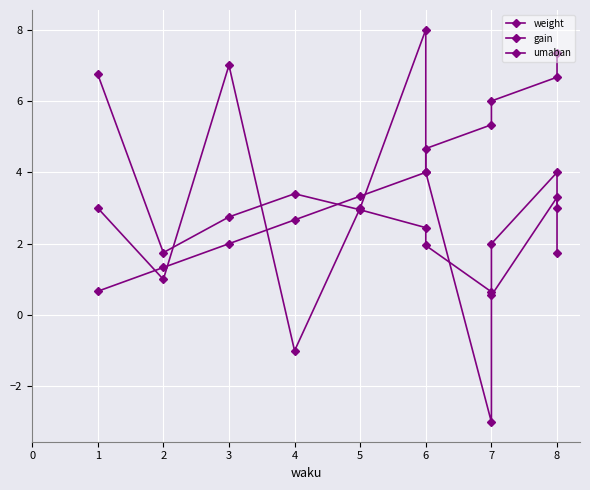

Between which two adjacent categories do umaban and weight first intersect?

4 and 5